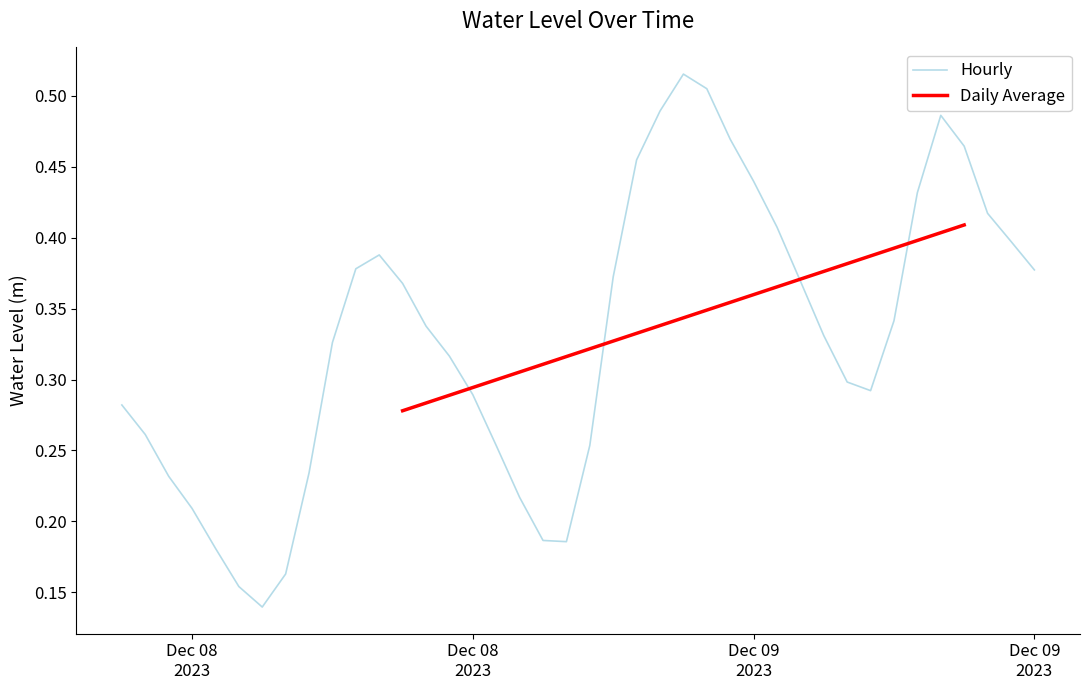

Where is the first local minimum?

2023-12-08 06:00:00